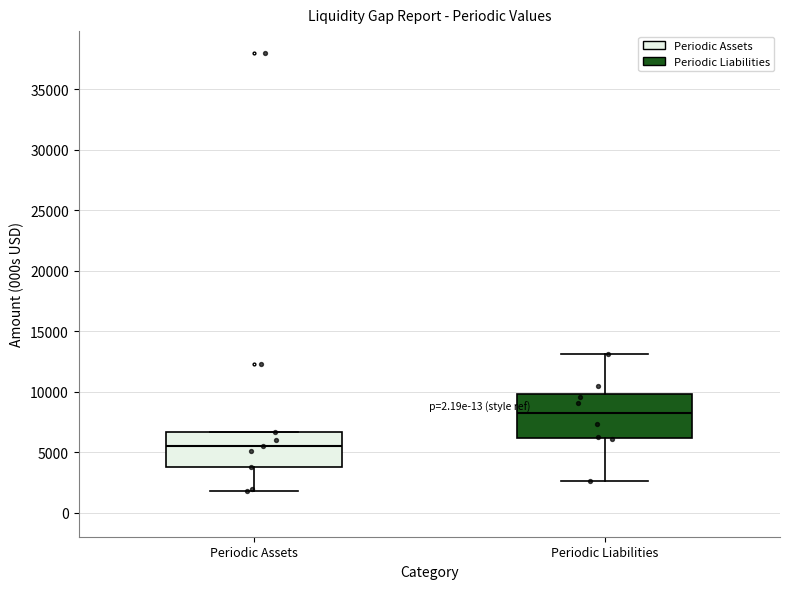

Reading left to right, read every box against the y-axis: the position of its median line, the range the box covers, and the ends of its whiskers. The values are not printed on the chart, so give them approximately, as read against the axis.

Periodic Assets: median 5500, box 4000 to 6500, whiskers 1500 to 6500
Periodic Liabilities: median 8000, box 6000 to 10000, whiskers 2500 to 13000